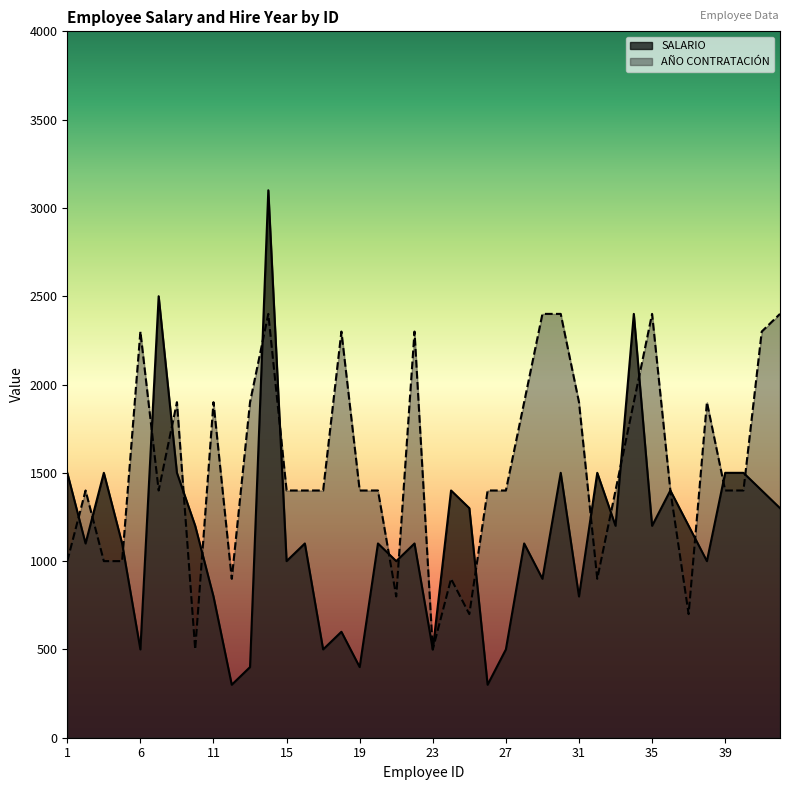

How many data points does each series have?

40